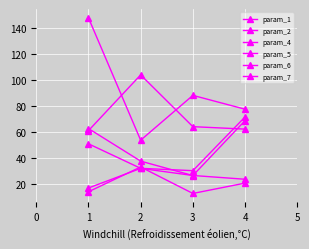

What is the difference between the maximum and minimum values in the param_5 series?

42.3